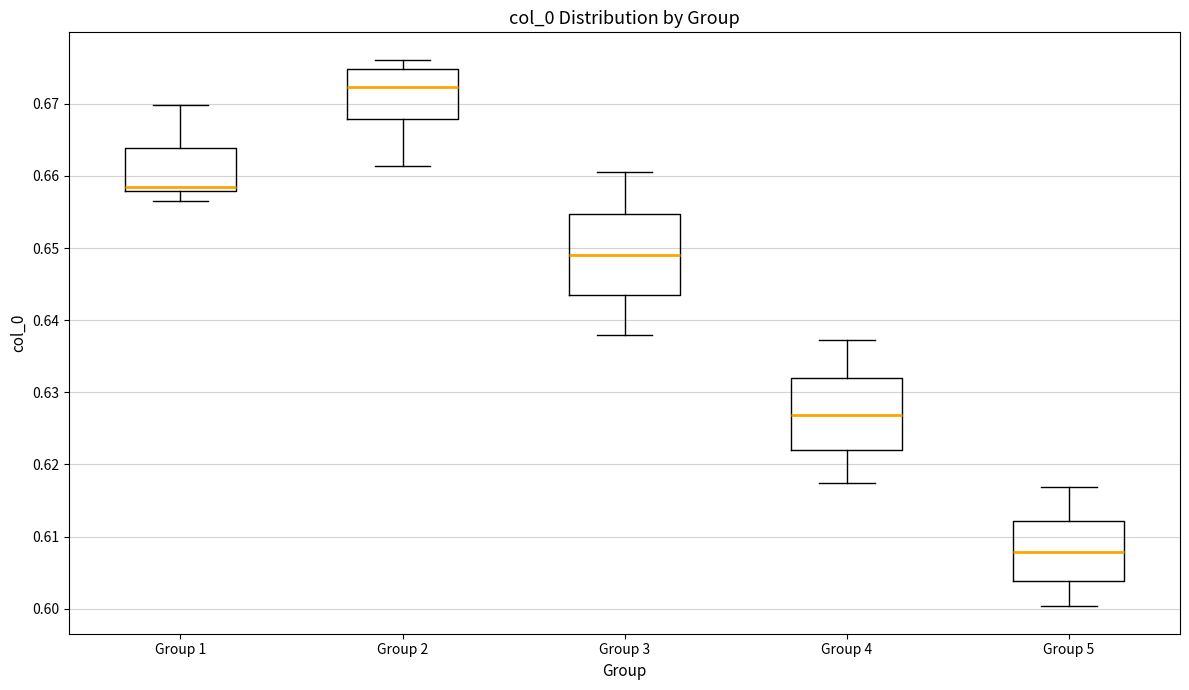

Which box has the lowest median line?

Group 5